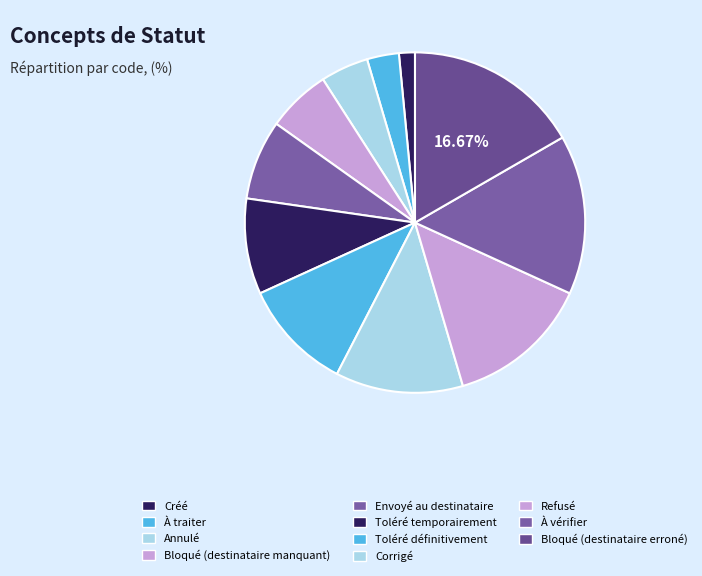

How much of the chart is everything except Corrigé?

87.9%